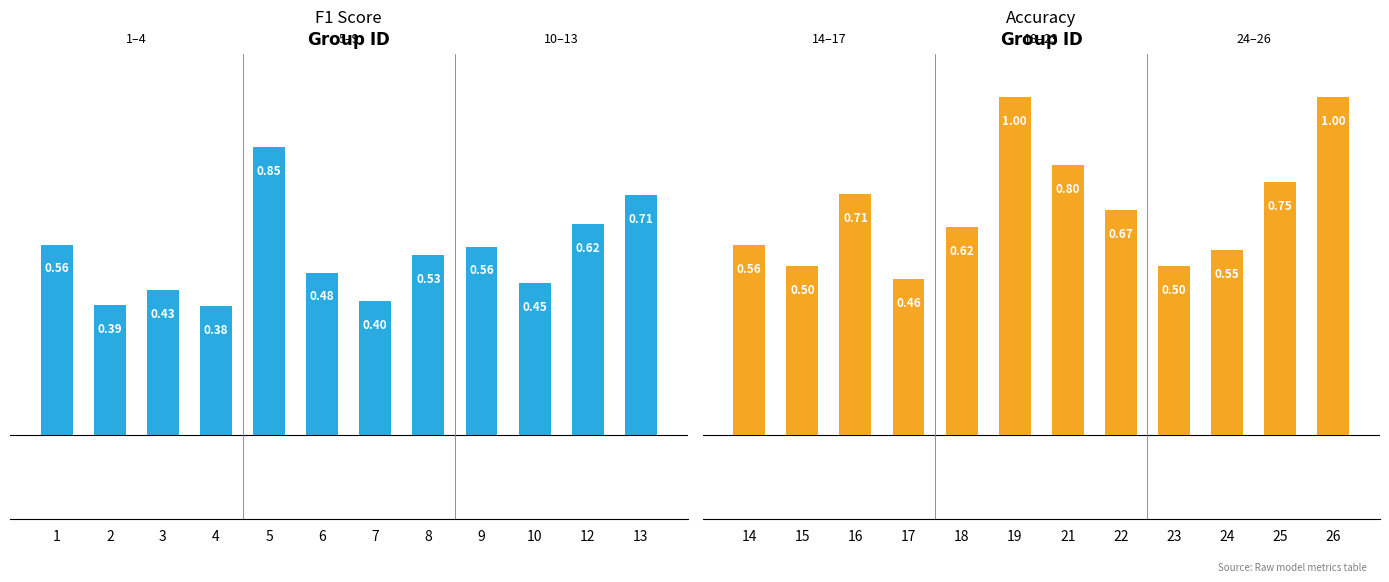

List the labels in order of f1 value, smallest first.

4, 2, 7, 3, 10, 6, 8, 9, 1, 12, 13, 5